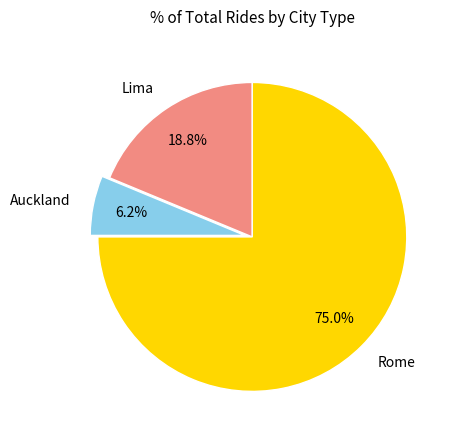

To the nearest percent, what portion does Lima represent?

19%